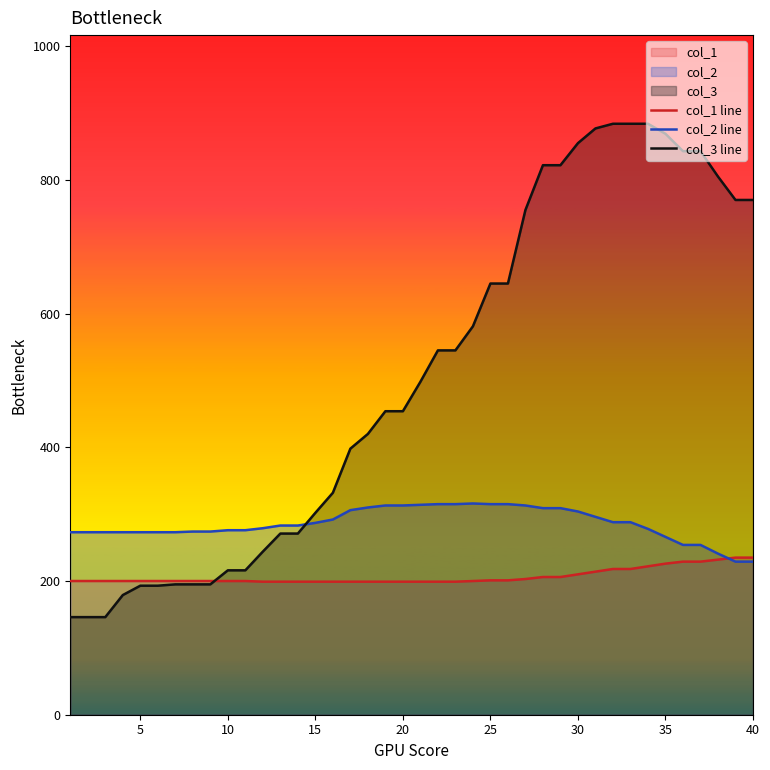

How many times do col_2 line and col_3 line cross each other?

1